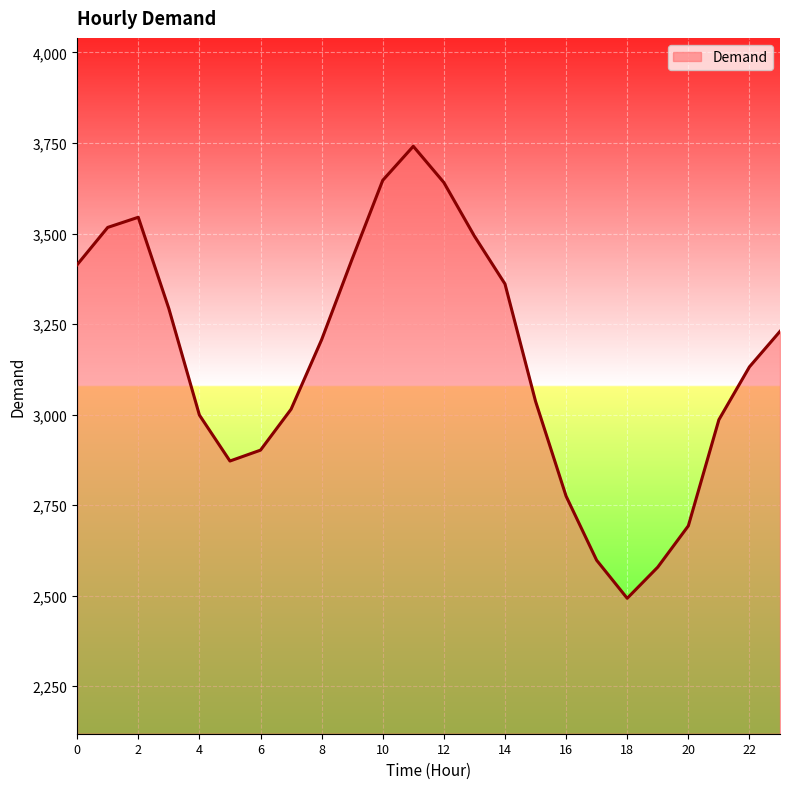

What is the difference between the second highest and second lowest values?

1068